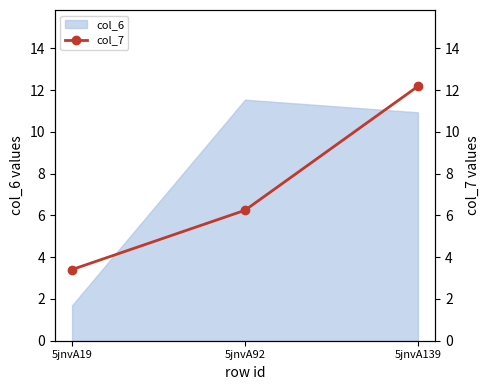

At which category does the chart reach its peak across all series?

5jnvA139